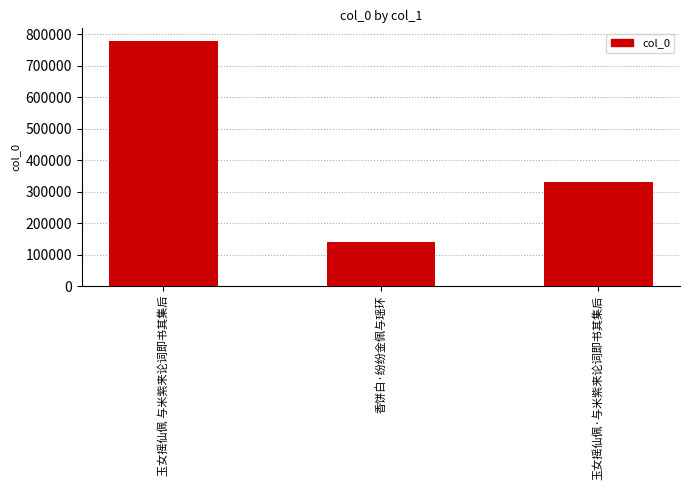

What is the label of the 1st bar from the left?

玉女摇仙佩 与米紫来论词即书其集后